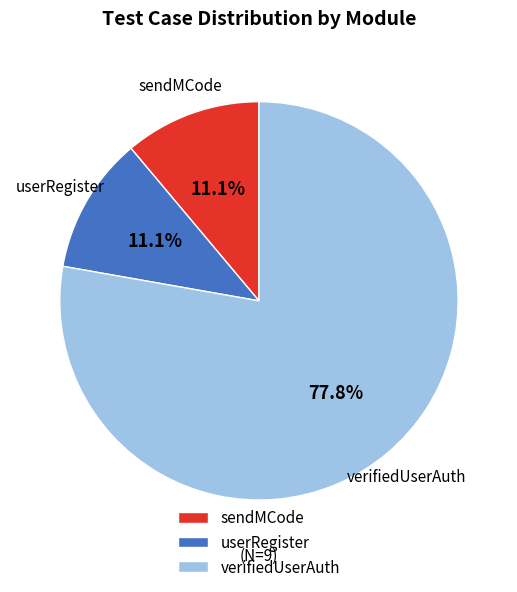

How many slices are in this pie chart?

3